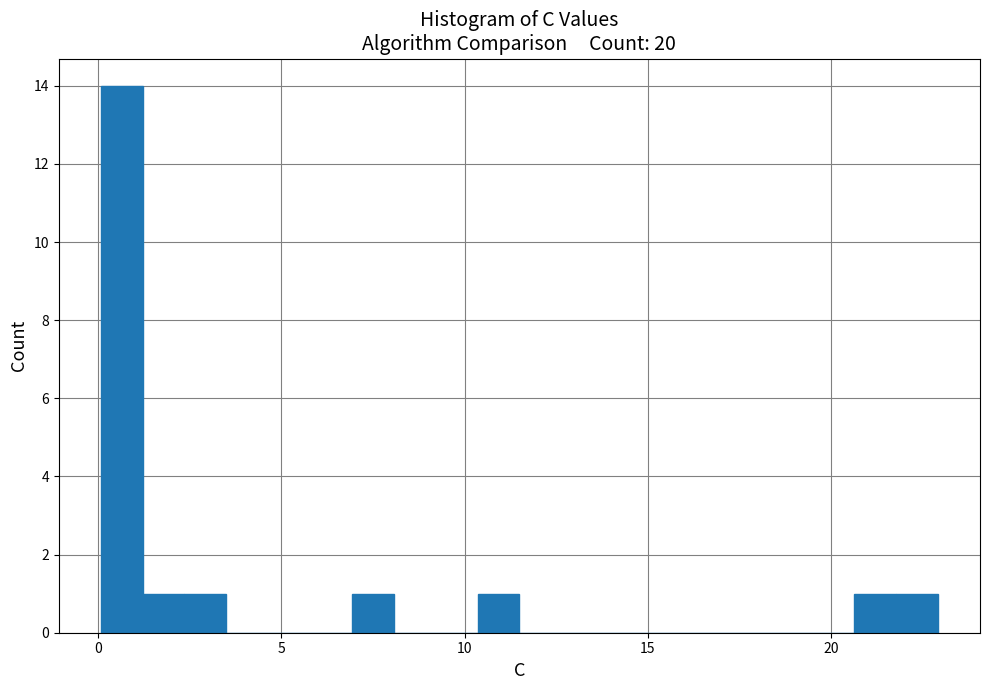

Around what value on the x-axis is the tallest bar? Give the approximate position of its centre, as read against the axis.

0.5